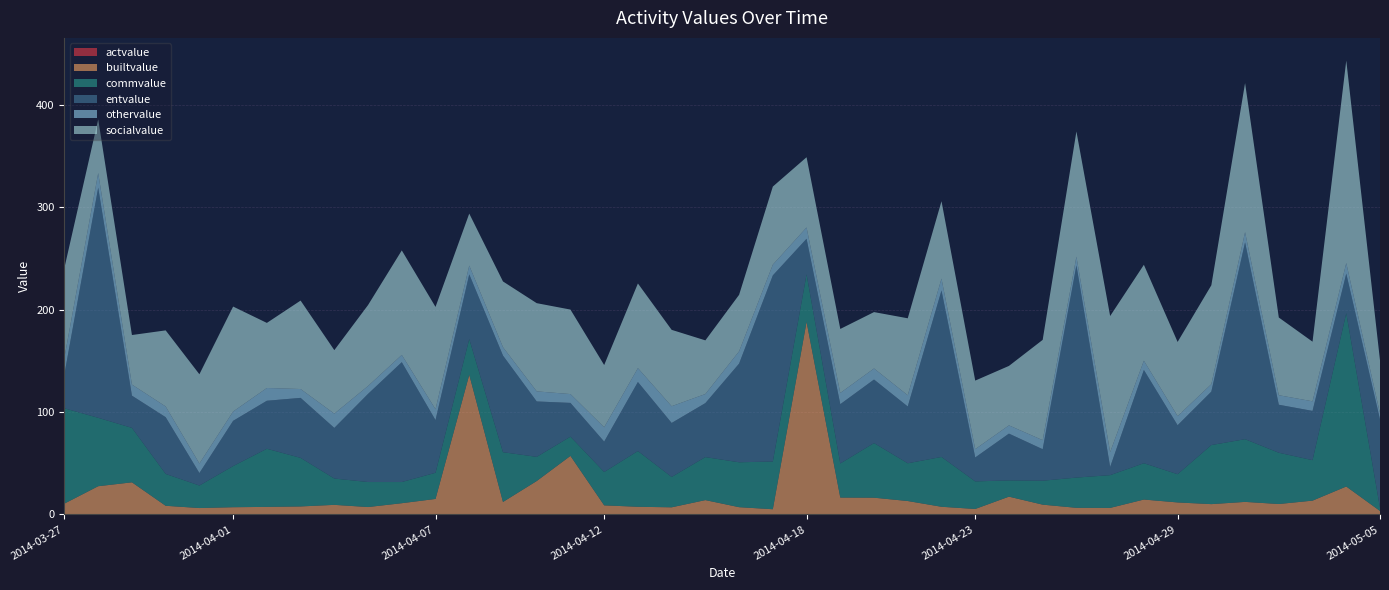

Reading left to right, transcribe all the data shown in this chart.

actvalue: 0.1	0.1	0.1	0.1	0.1	0.2	0.2	0.1	0.2	0.1	0.1	0.1	0.2	0.1	0.1	0.1	0.1	0.1	0.1	0.2	0.1	0.1	0.1	0.2	0.2	0.1	0.2	0.1	0.1	0.2	0.3	0.2	0.1	0.1	0.1	0.1	0.1	0.1	0.1	0.0
builtvalue: 10.5	27.4	31.2	8.3	6.1	6.8	7.2	7.6	9.1	7.0	10.8	15.0	136.3	12.0	32.5	57.1	8.7	7.3	6.8	13.7	6.9	4.9	188.0	16.2	16.1	13.0	7.3	5.2	17.2	9.3	6.1	6.2	14.4	11.6	9.9	12.1	10.0	13.3	27.2	3.3
commvalue: 93.1	66.9	53.2	31.1	22.0	40.2	56.8	47.5	25.7	24.4	20.7	25.5	34.9	48.6	23.6	18.8	32.6	54.5	29.7	42.0	43.9	46.7	46.5	33.3	53.4	36.9	48.7	27.0	15.9	23.4	29.6	32.0	35.5	27.6	57.7	61.3	50.1	39.6	169.4	3.0
entvalue: 33.7	224.8	31.5	55.4	12.2	44.2	46.9	58.6	49.4	86.1	117.1	51.5	63.2	94.4	54.1	33.0	29.7	67.4	52.7	52.7	96.4	181.8	34.7	57.9	62.1	55.5	162.6	23.4	45.7	30.8	207.4	8.0	91.1	47.8	52.2	192.3	46.9	48.1	38.6	86.4
othervalue: 16.2	14.4	10.9	10.5	9.3	9.1	12.5	8.6	14.0	7.7	7.1	10.6	8.6	8.2	9.9	8.6	14.0	13.6	16.4	8.9	12.0	10.5	11.1	11.0	10.8	11.0	11.6	8.1	8.1	8.8	8.5	14.5	9.1	8.9	7.3	10.0	9.3	9.4	10.4	6.0
socialvalue: 87.6	52.5	48.4	74.3	87.2	102.5	63.6	86.4	62.0	79.1	102.1	100.0	50.8	64.3	86.2	82.6	60.8	82.7	74.6	52.4	55.2	76.3	68.6	62.5	55.1	75.2	75.6	67.0	58.1	98.0	122.3	133.0	93.7	72.5	96.6	145.7	75.9	58.3	197.8	51.8